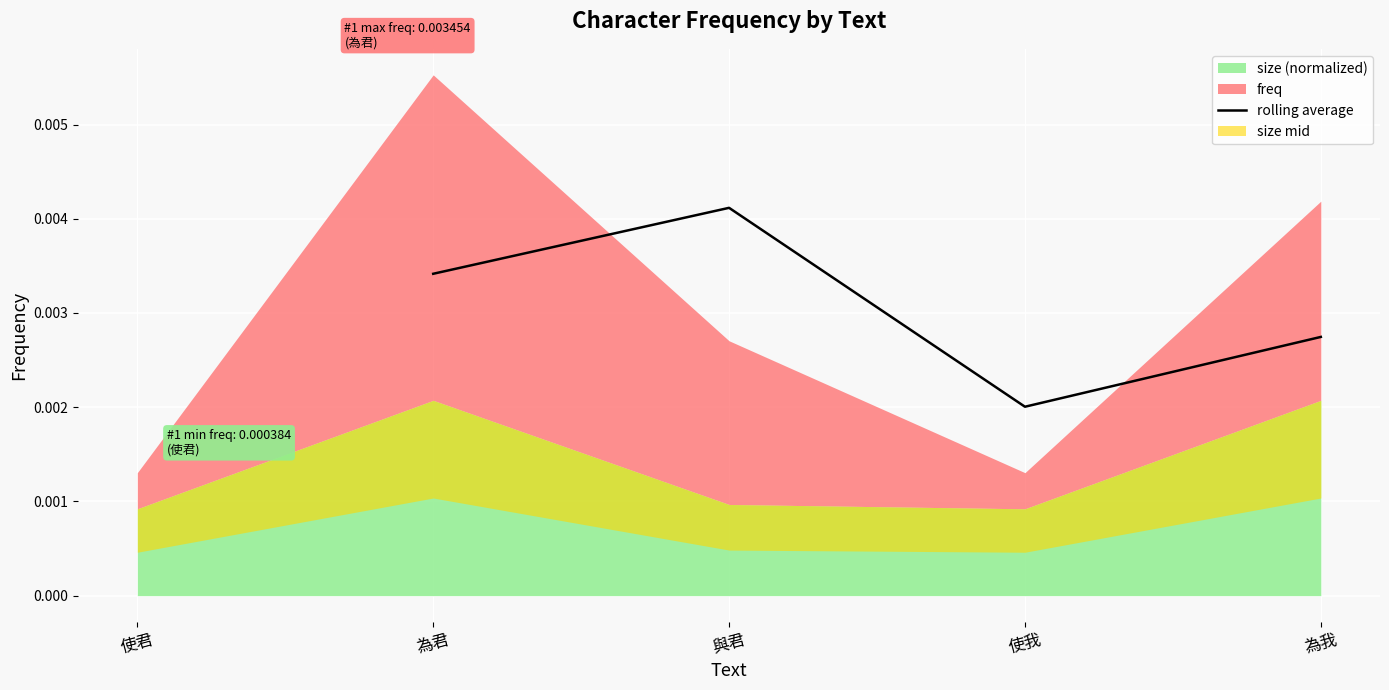

At which label does rolling average reach its minimum?

使我